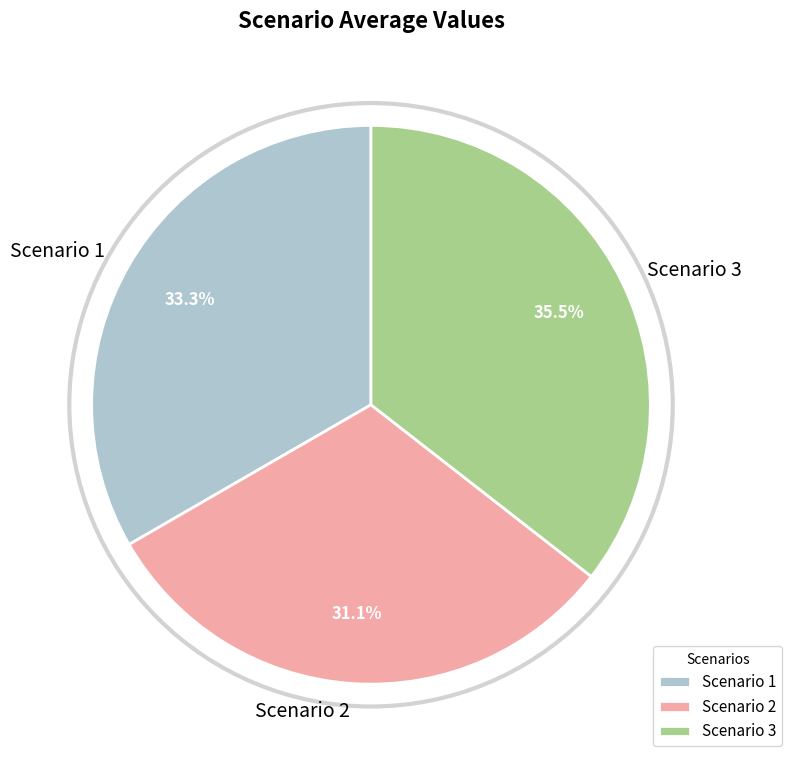

What is the smallest slice in the pie chart?

Scenario 2